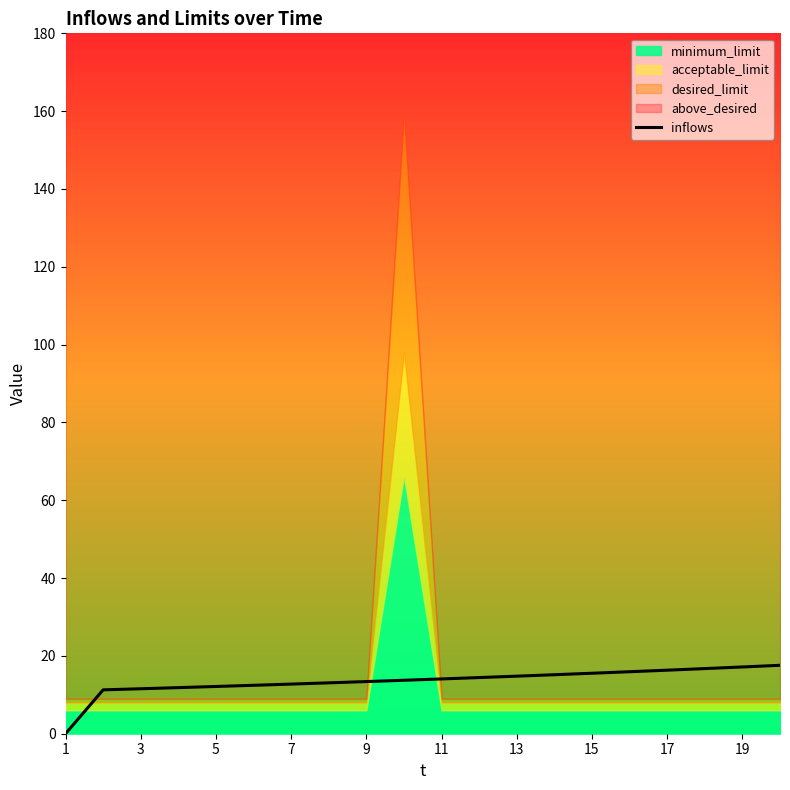

Is it true that inflows equals 12.8 at 7?

True